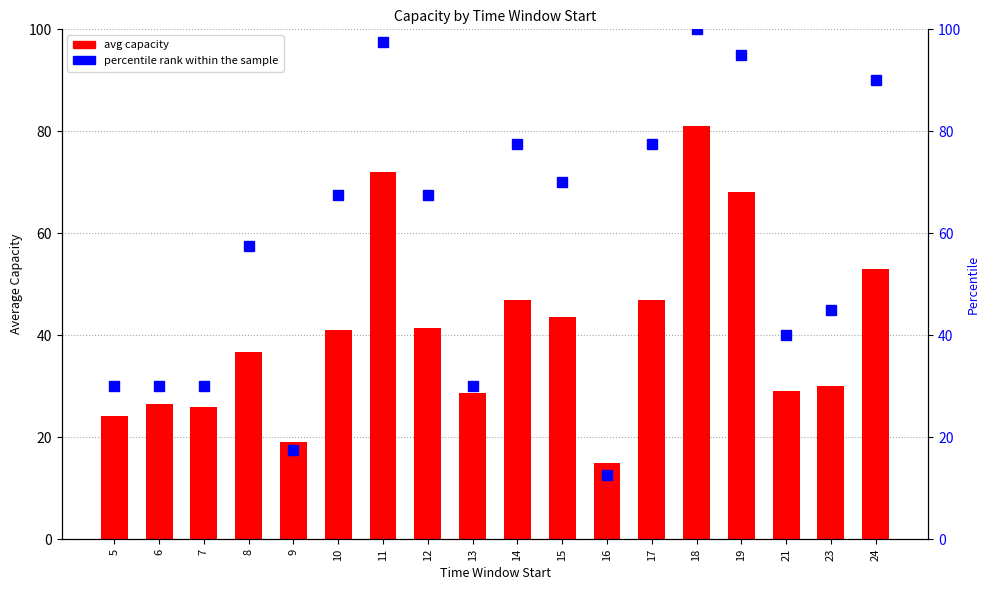

At 11, list the series in order from largest to smallest.

percentile rank within the sample, avg capacity